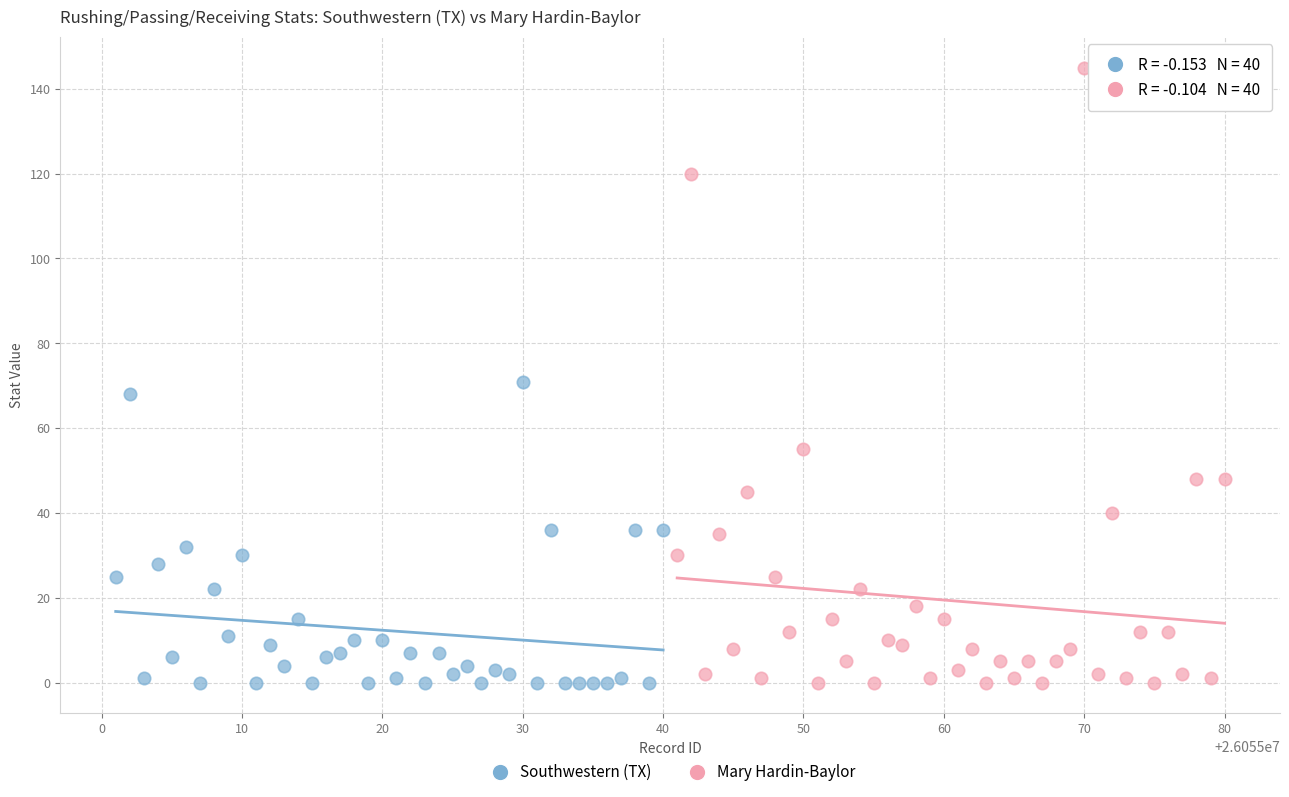

Which series has the widest spread of Y values?

Mary Hardin-Baylor